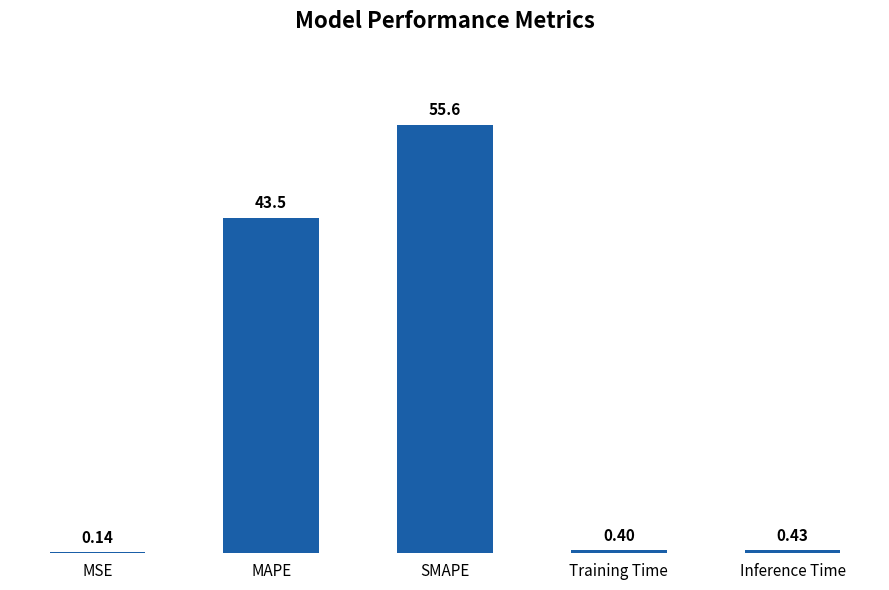

What is the sum of the values at Training Time and MSE?

0.5